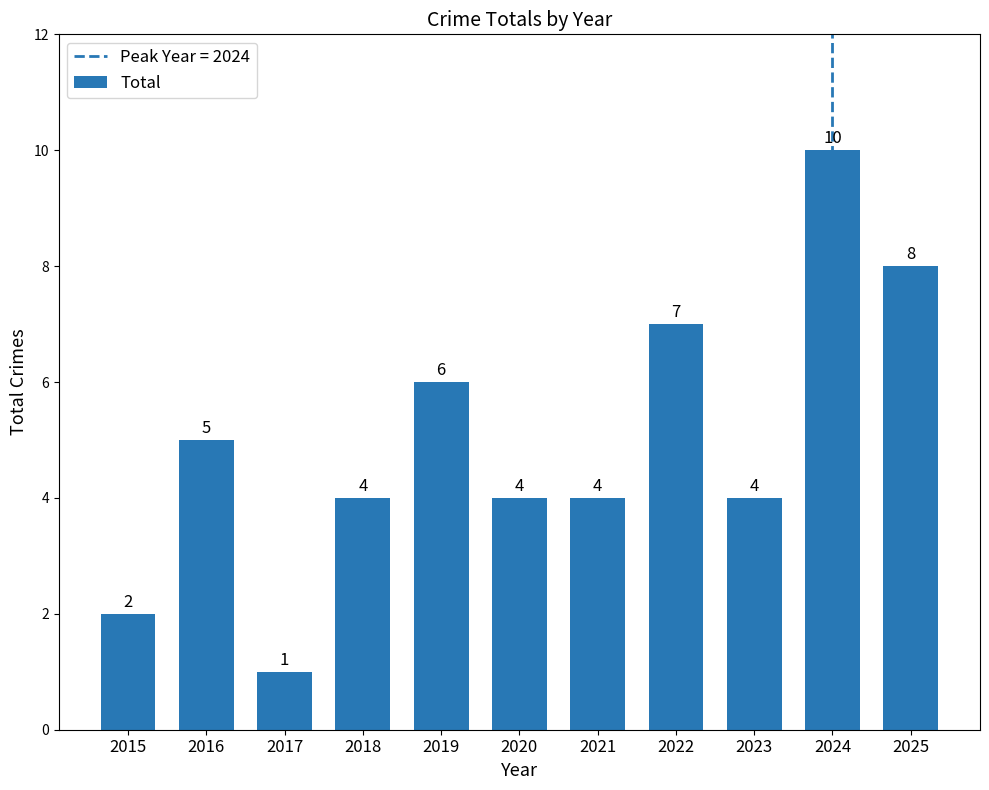

At which label does the data first exceed 4?

2016